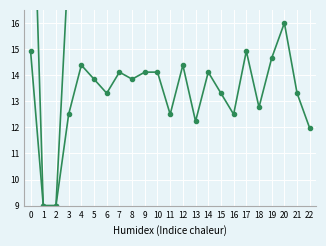

What is the value of the geocd point at the 7th from the left?

13.3